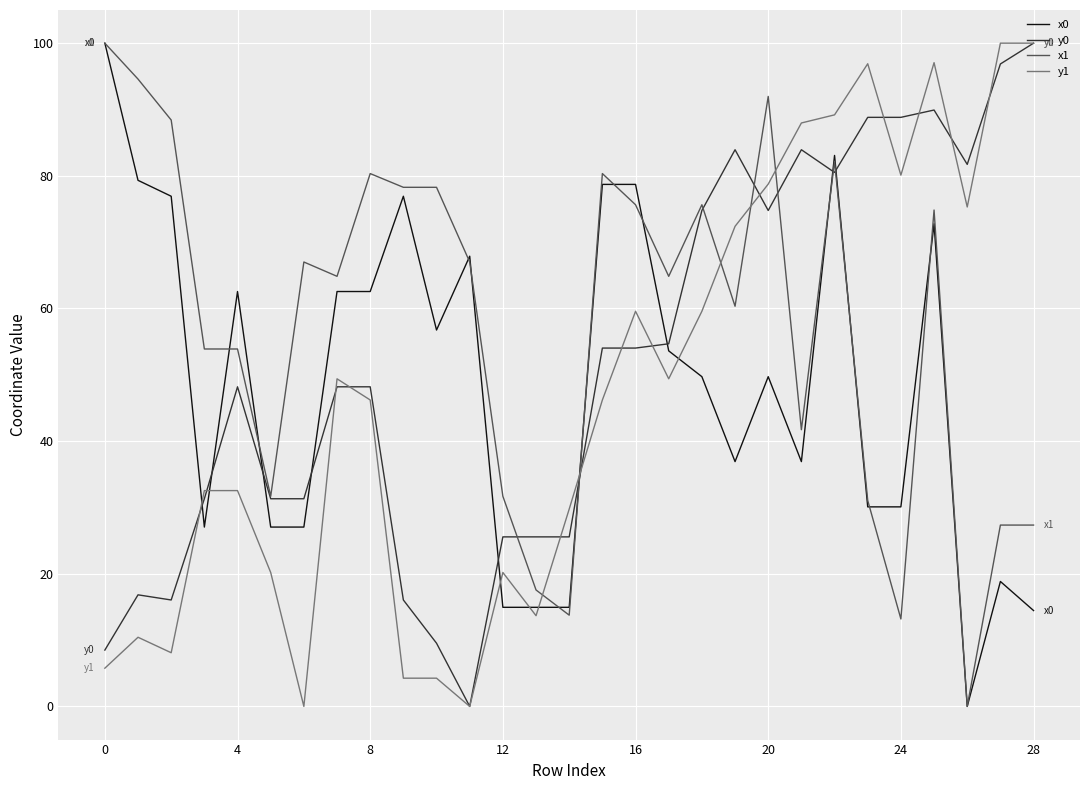

What is the maximum value for y0?

100.0